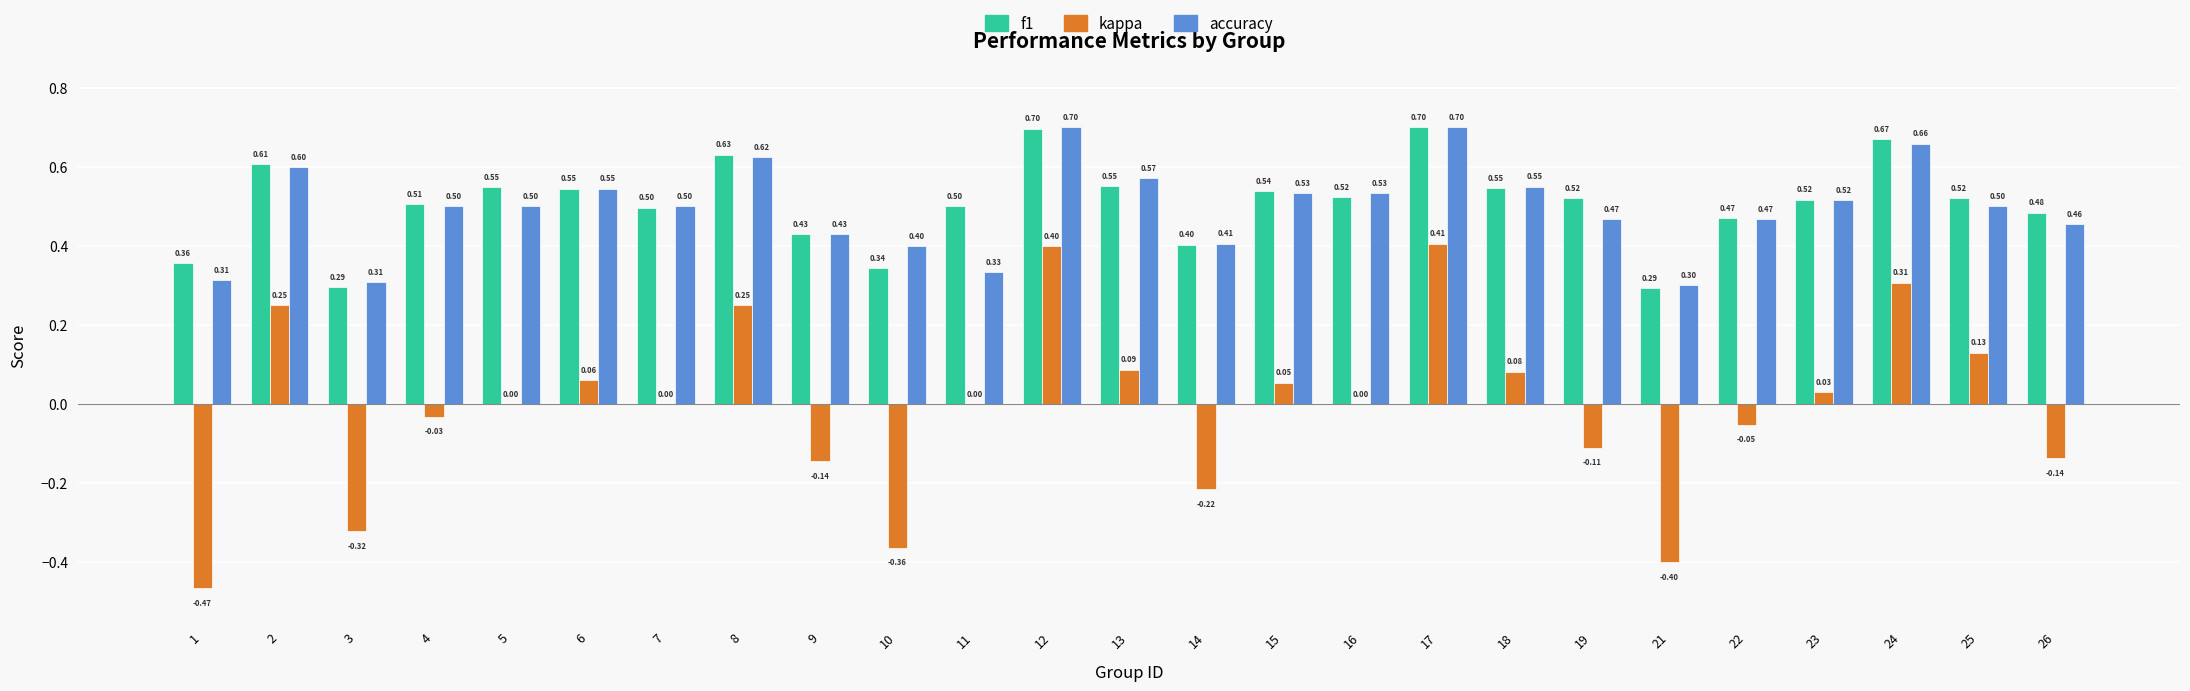

Are the bars horizontal?

No